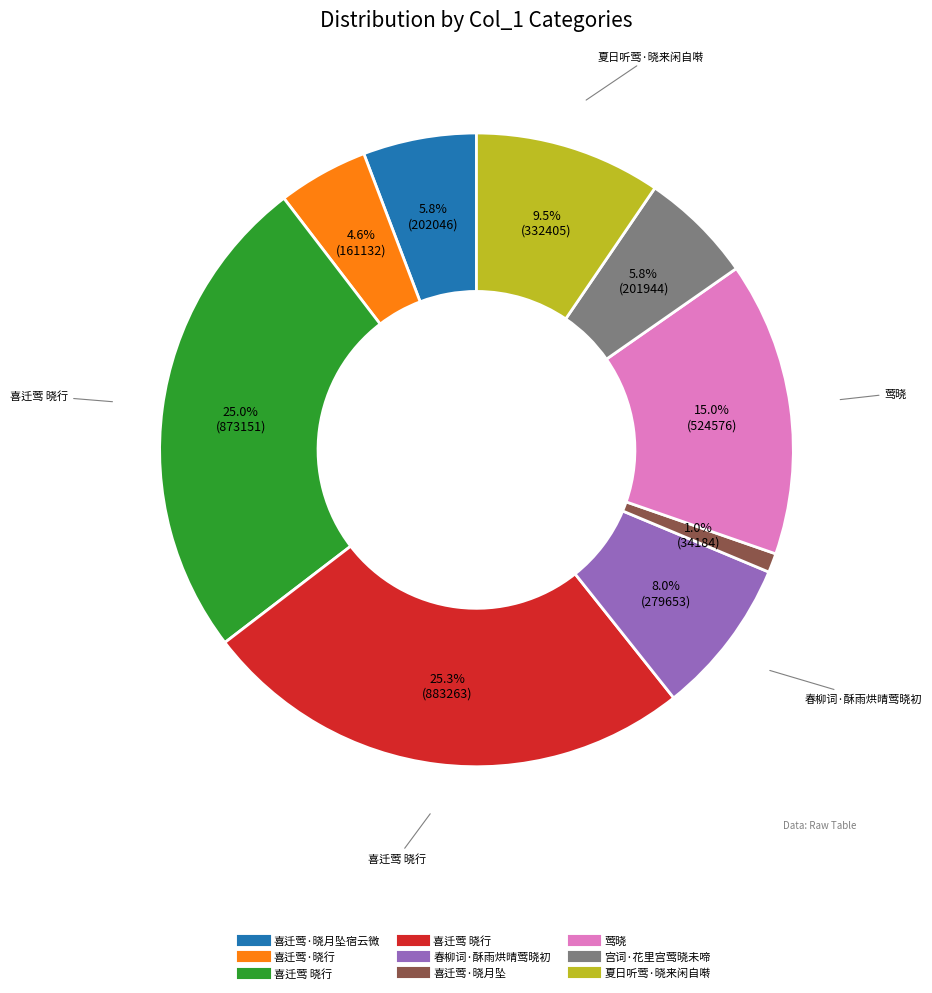

Is there a majority slice in this chart?

No